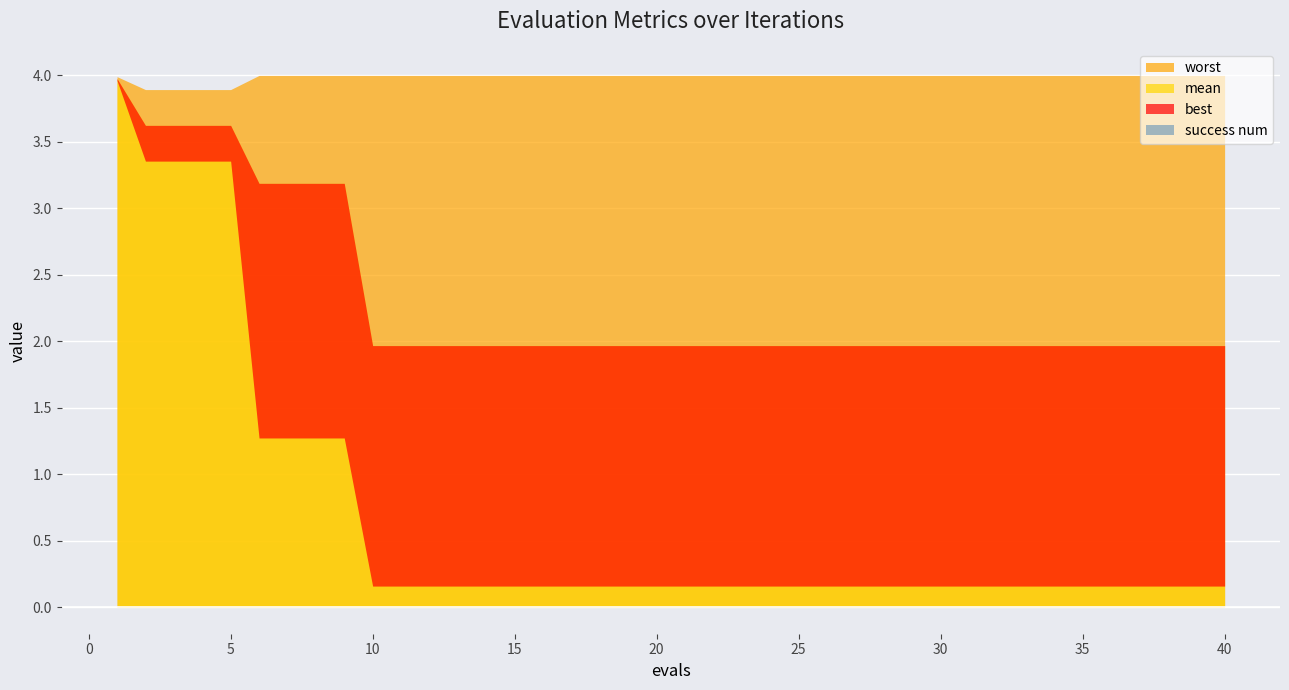

What is the greatest value displayed?

4.0